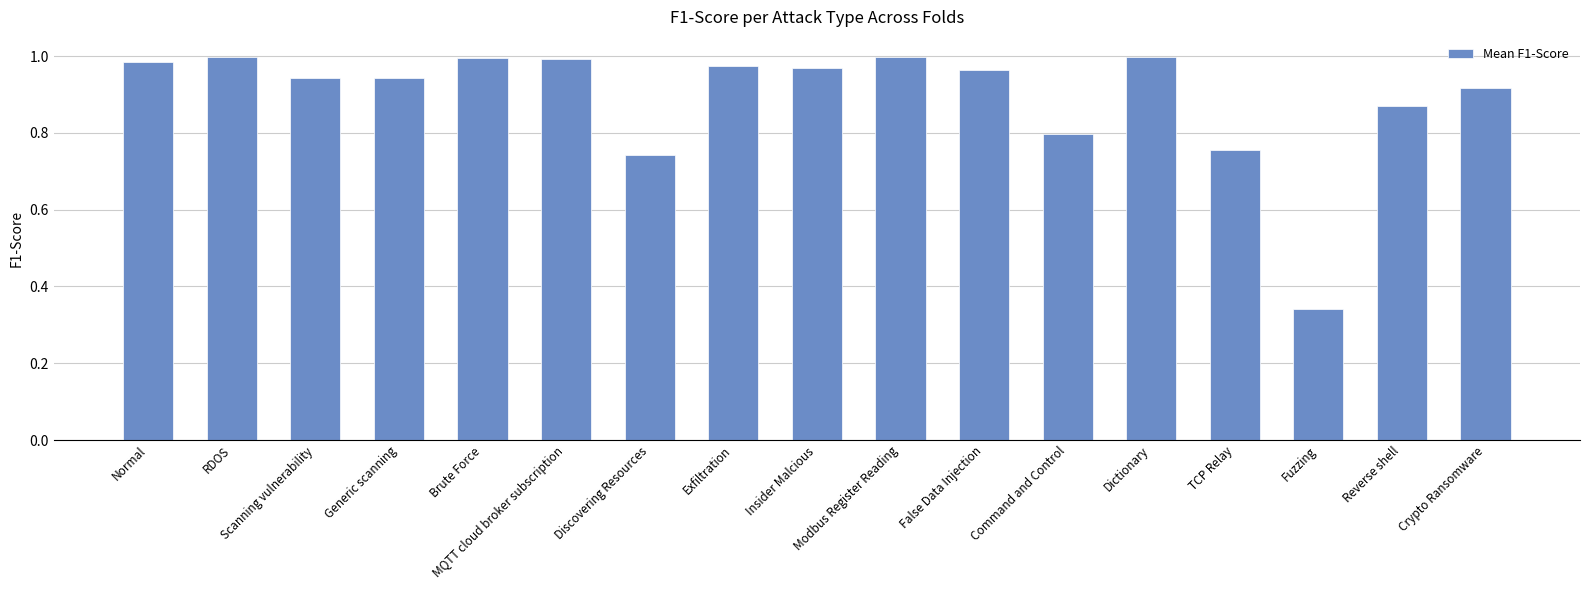

The chart shows a value of 1.0 at Insider Malcious. True or false?

True